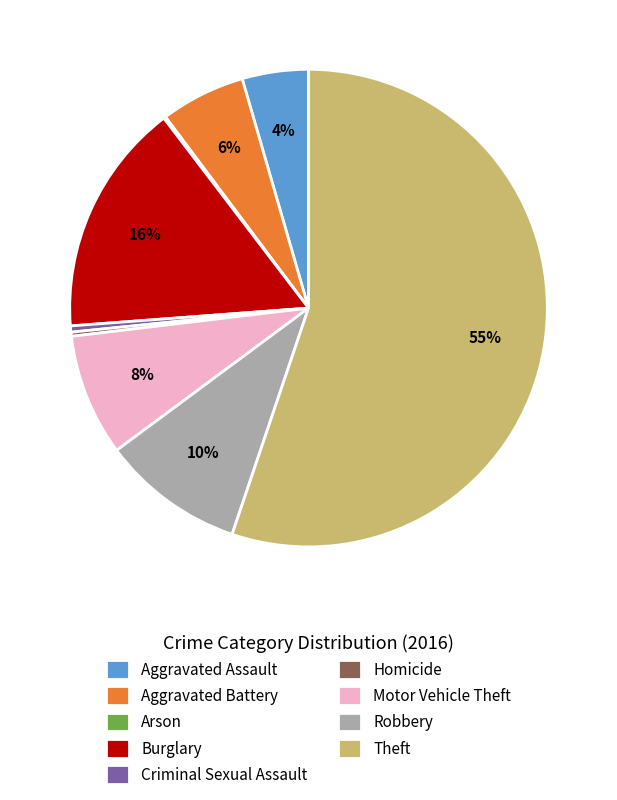

What percentage is the Aggravated Assault slice, to the nearest percent?

4%